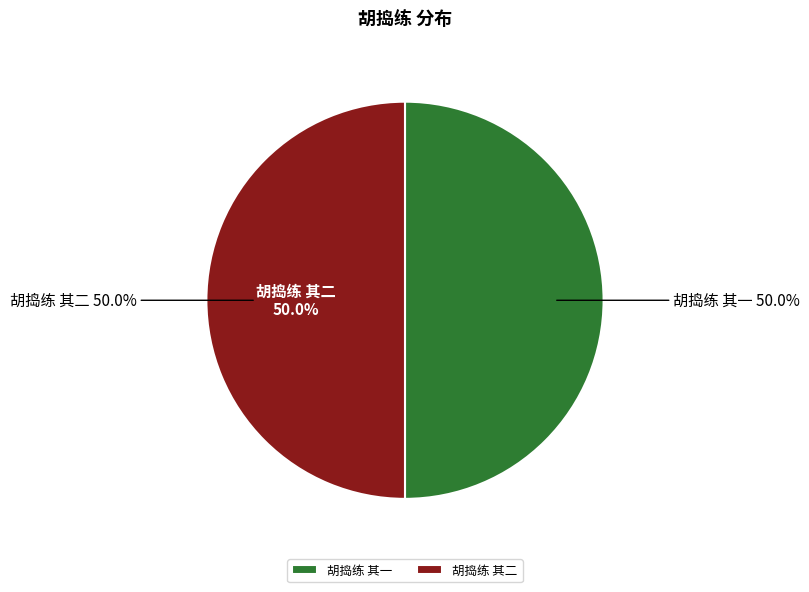

Approximately how many times larger is the value at 胡捣练 其一 compared to 胡捣练 其二?

1.0